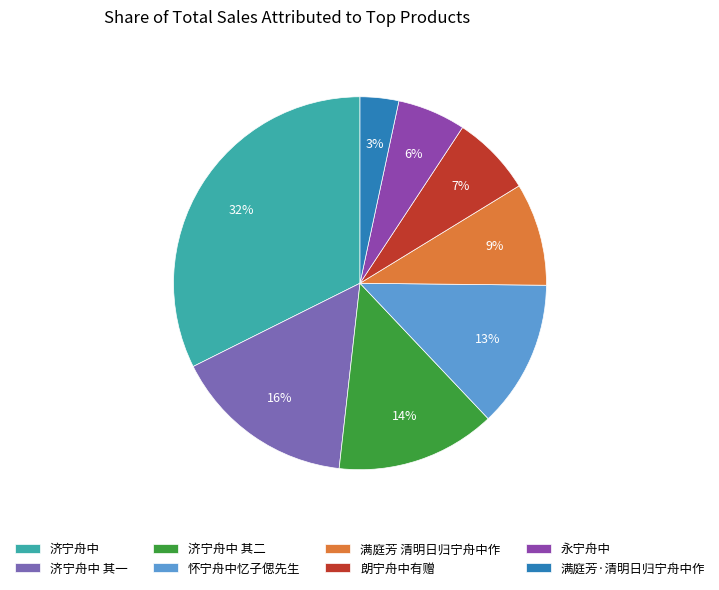

To the nearest percent, what portion does 济宁舟中 其二 represent?

14%